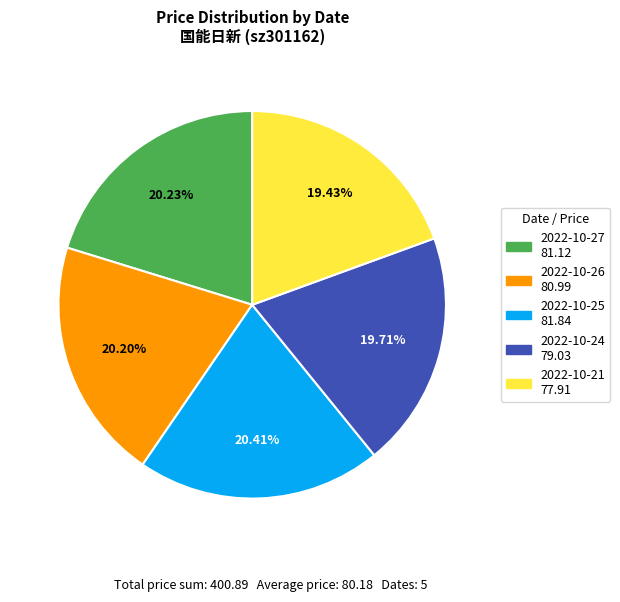

How many segments does this pie chart have?

5